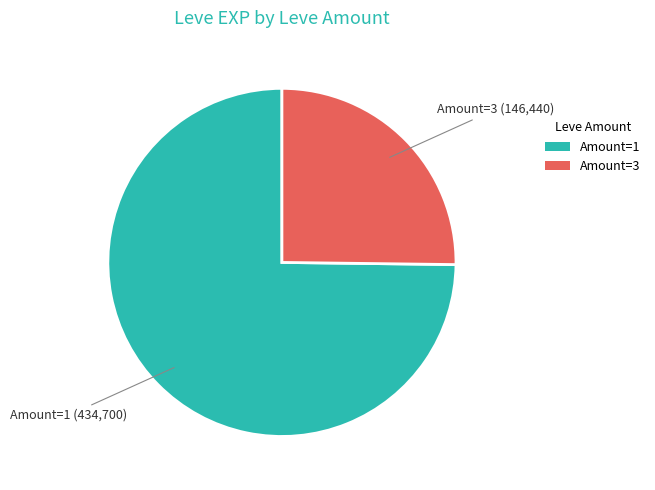

Approximately how many times larger is the value at Amount=1 compared to Amount=3?

3.0